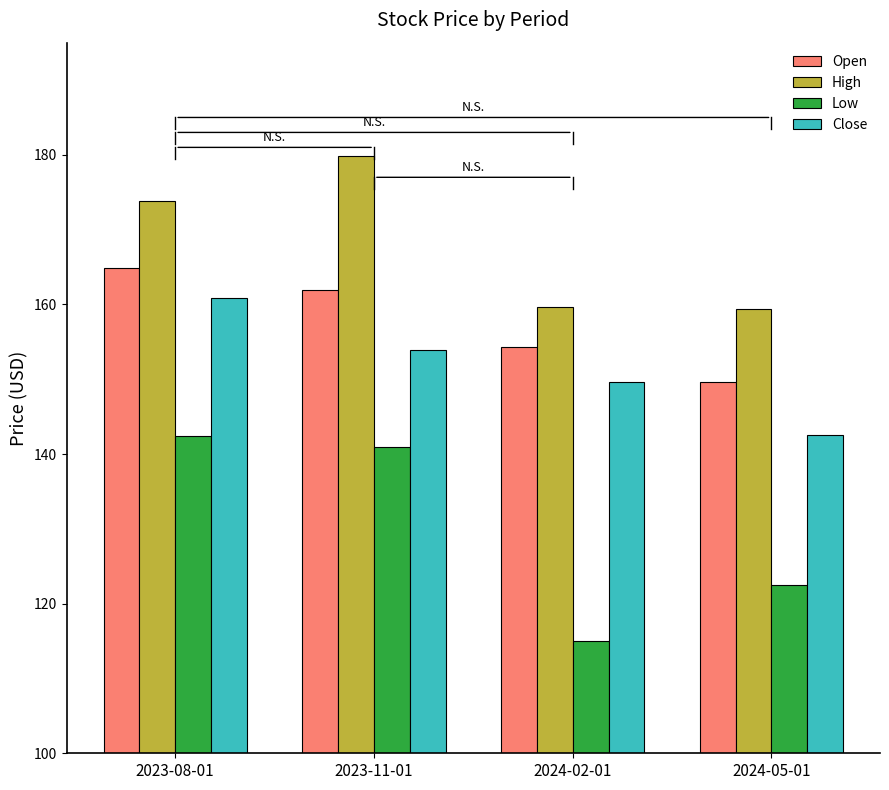

At which category is the sum across all series the highest?

2023-08-01